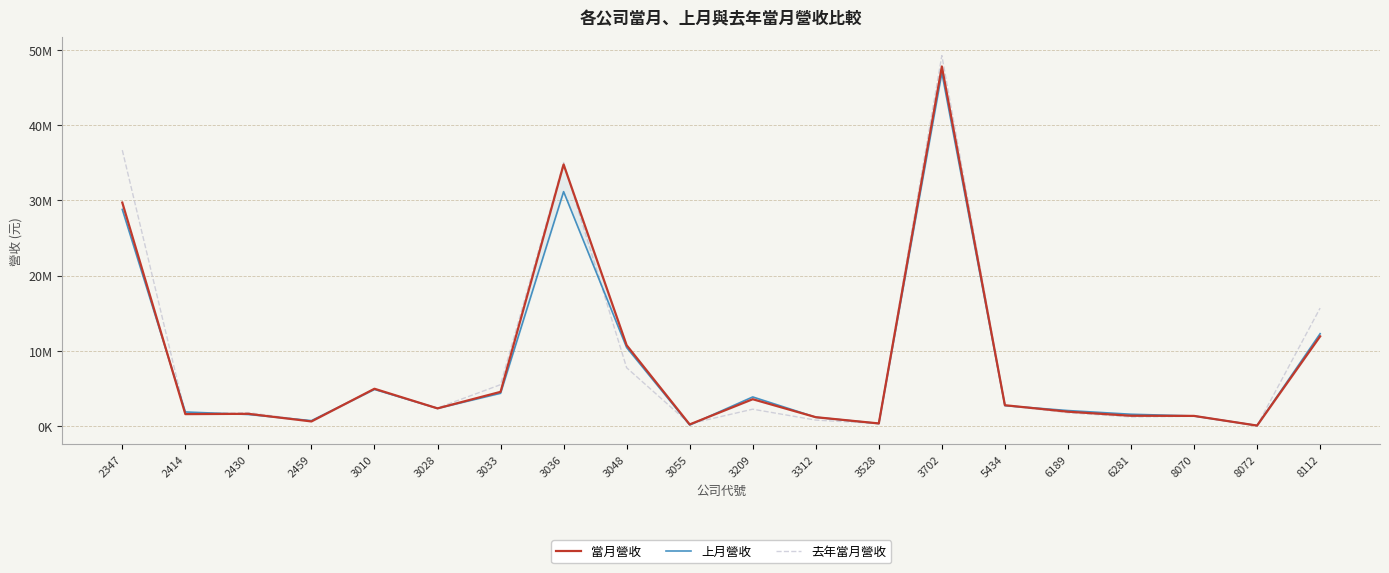

Between which two adjacent categories do 當月營收 and 上月營收 first intersect?

2347 and 2414